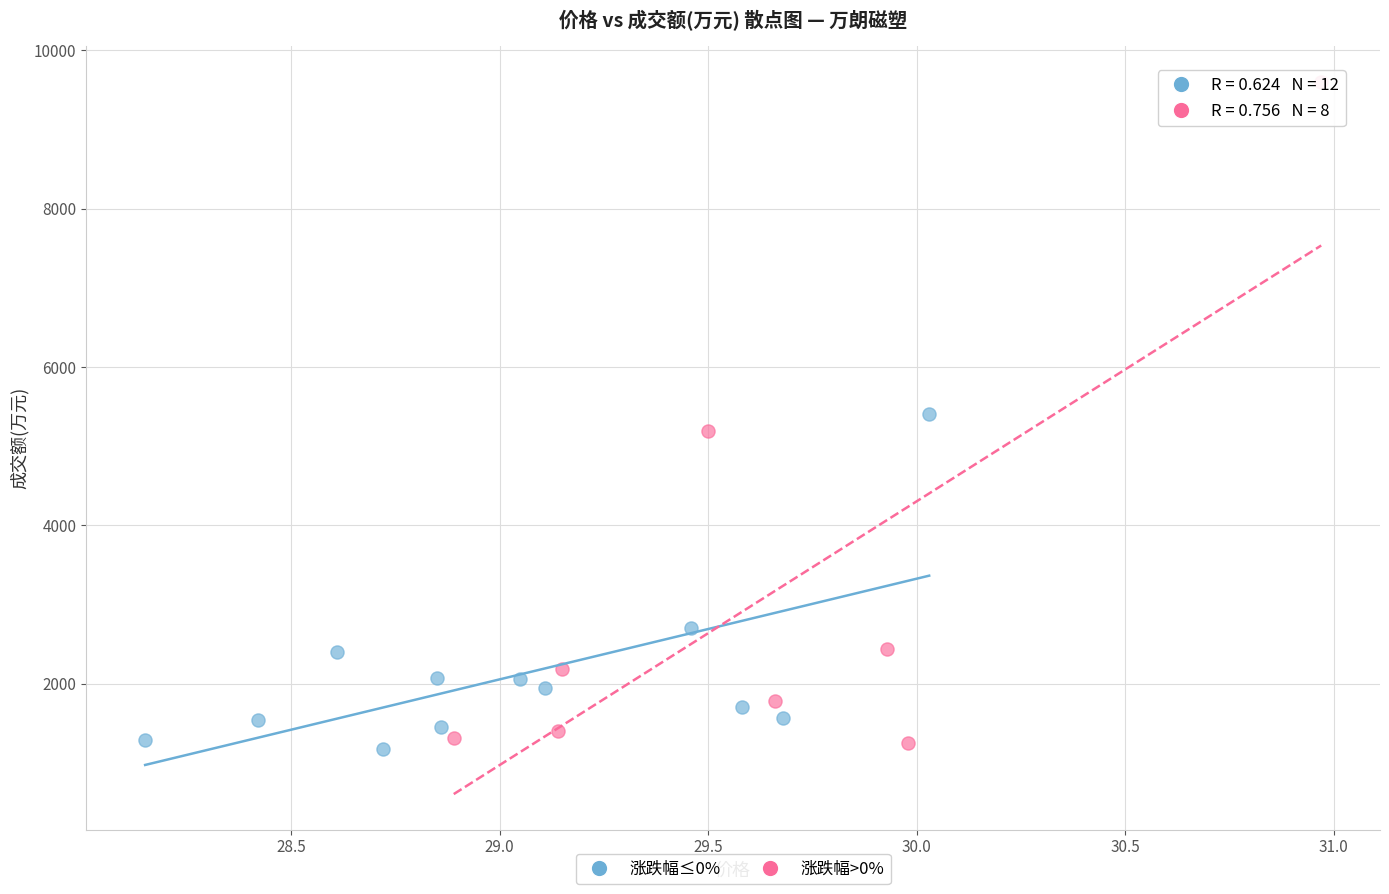

Which series reaches the maximum Y coordinate?

涨跌幅>0%